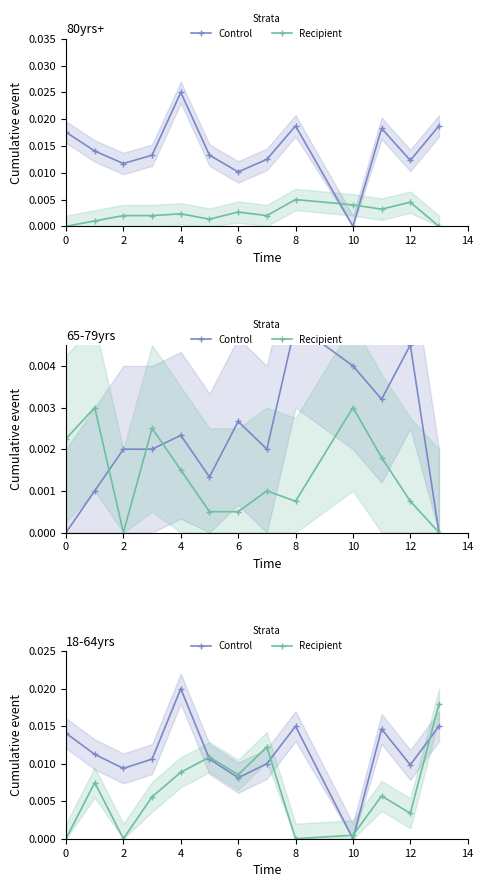

The value of Recipient at 6 is 0.0. True or false?

False